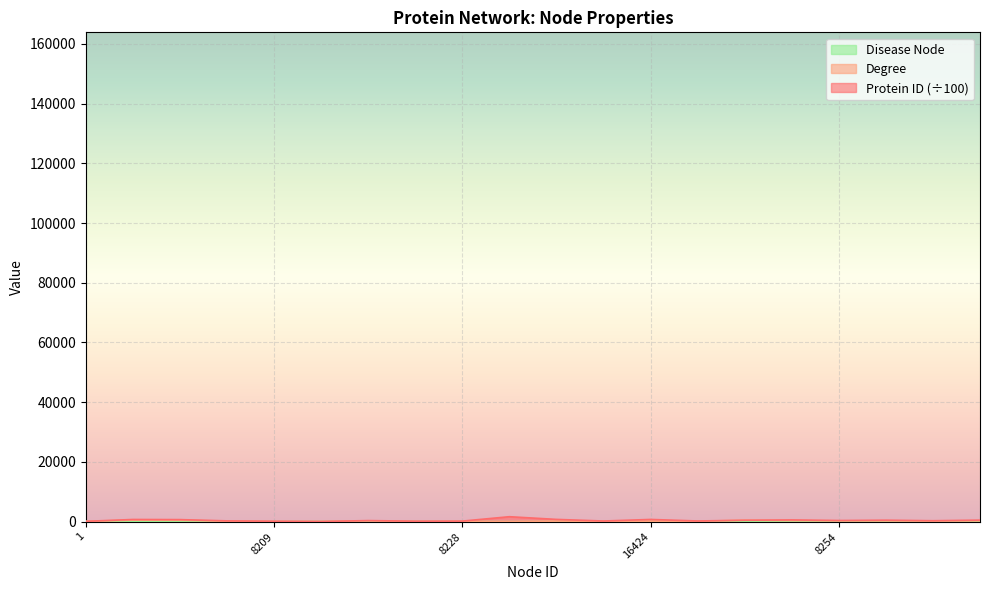

In Degree, how many points are lower than both neighbors (excluding endpoints)?

6